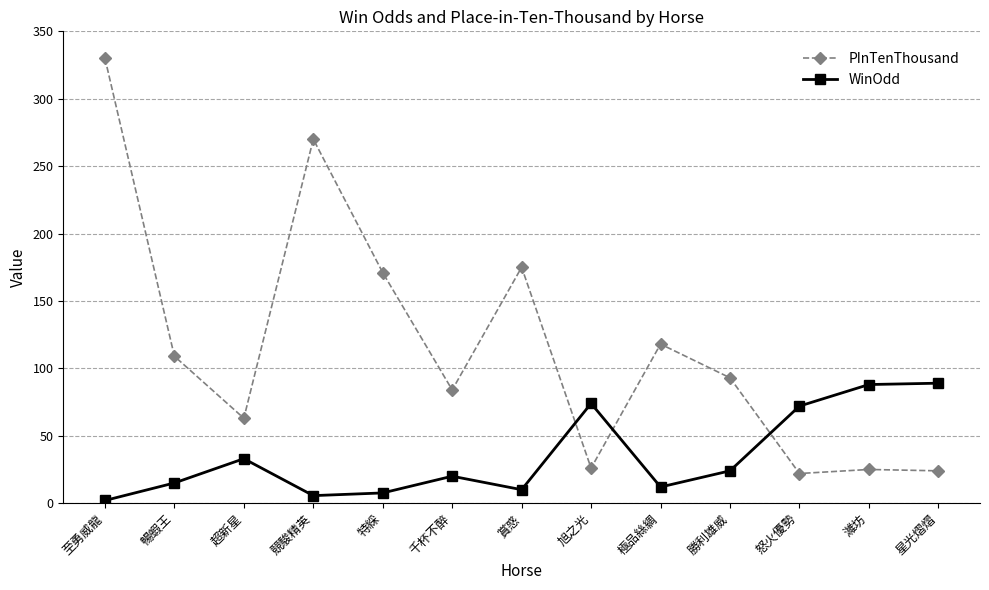

What is the minimum value for PInTenThousand?

22.0